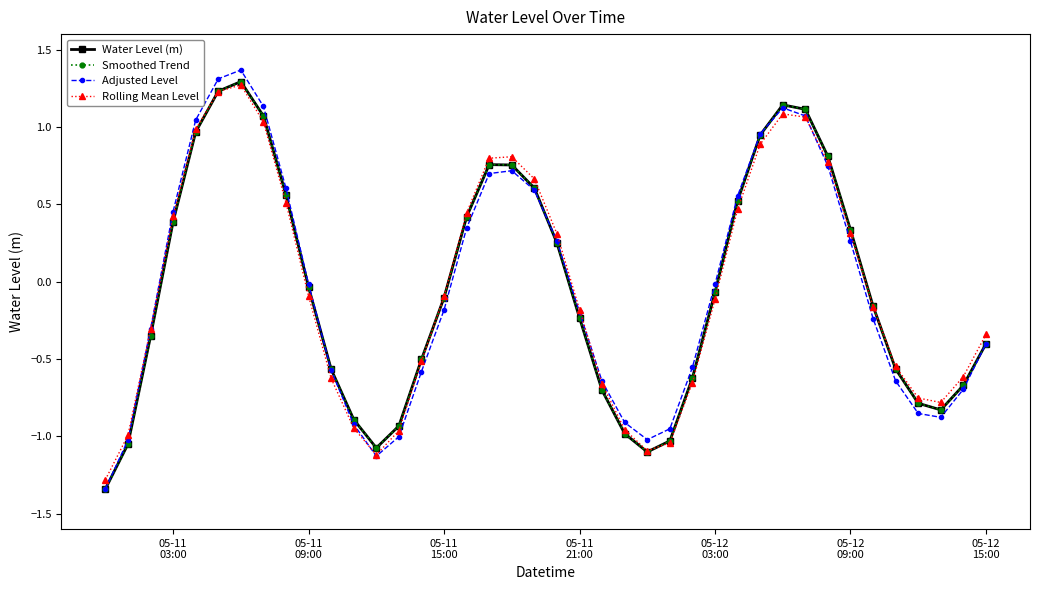

Where is Adjusted Level nearest to the value 0?

05-12 03:00